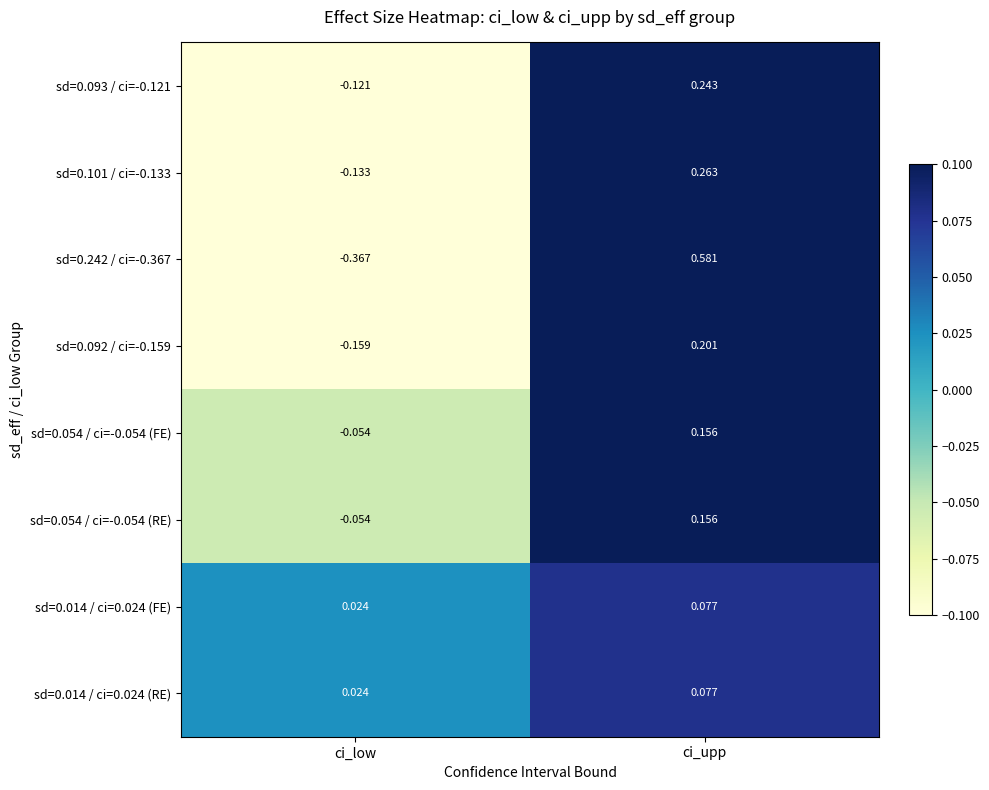

Where is sd=0.242 / ci=-0.367 nearest to the value 0?

ci_low